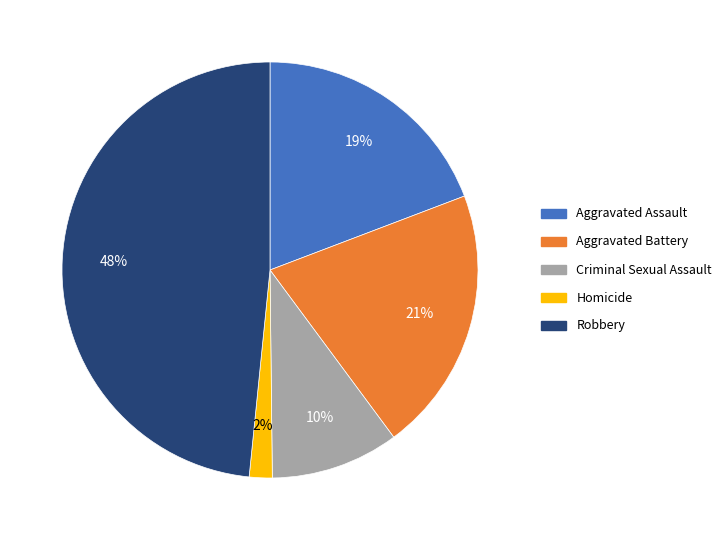

Count the number of slices in the pie.

5